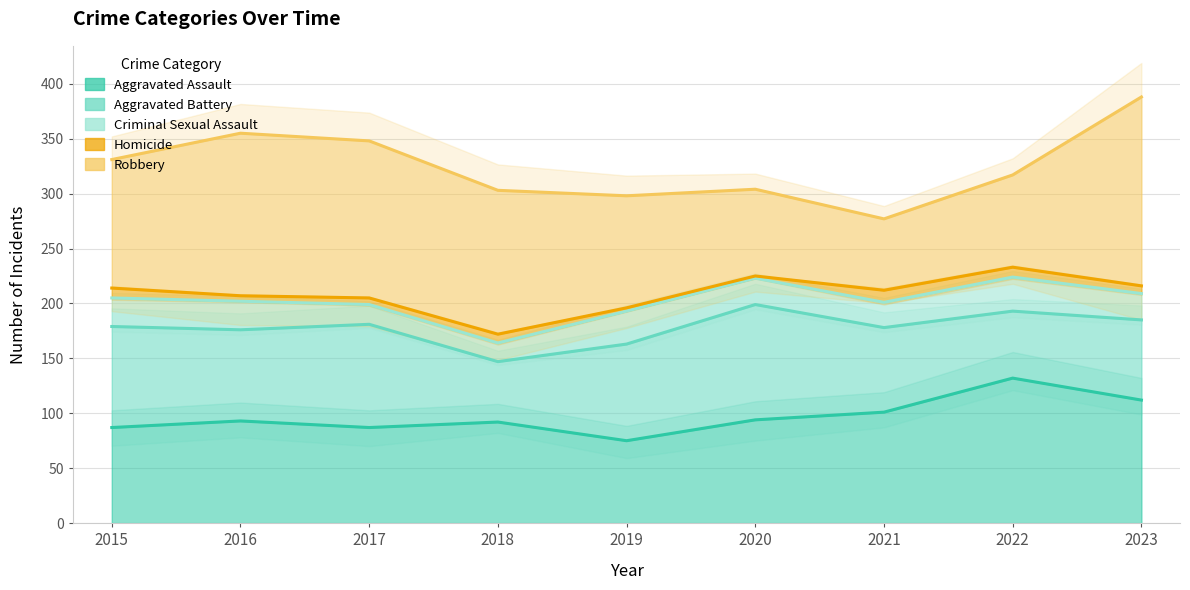

Count the Homicide values in the range 5 to 9.

6